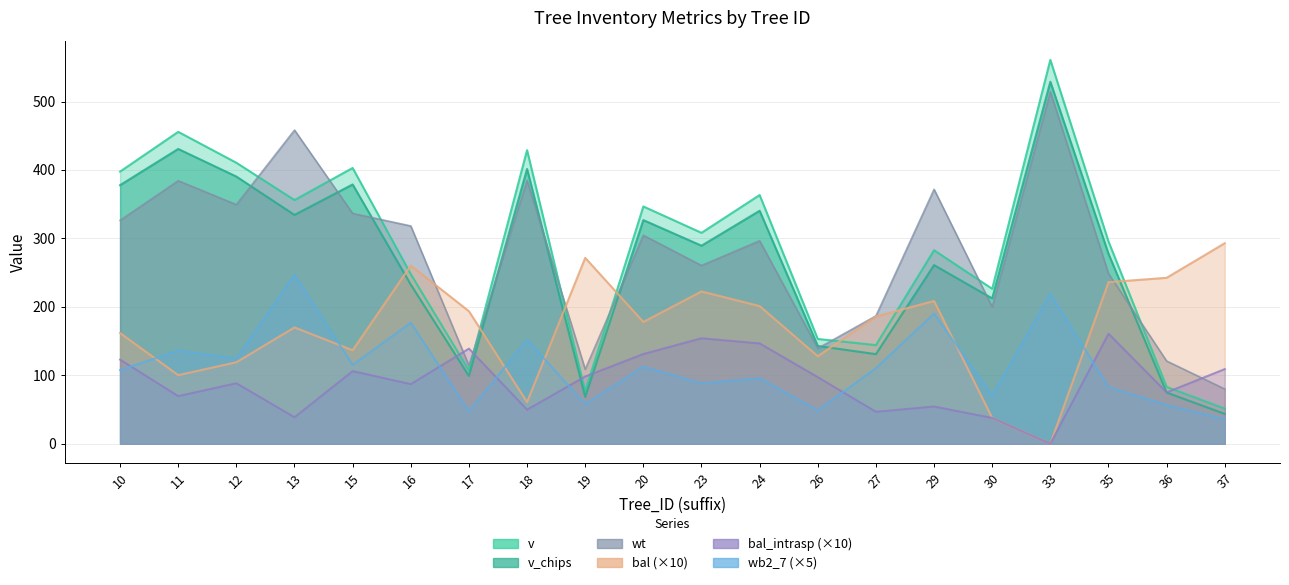

Which series changed the most between 17 and 30?

bal